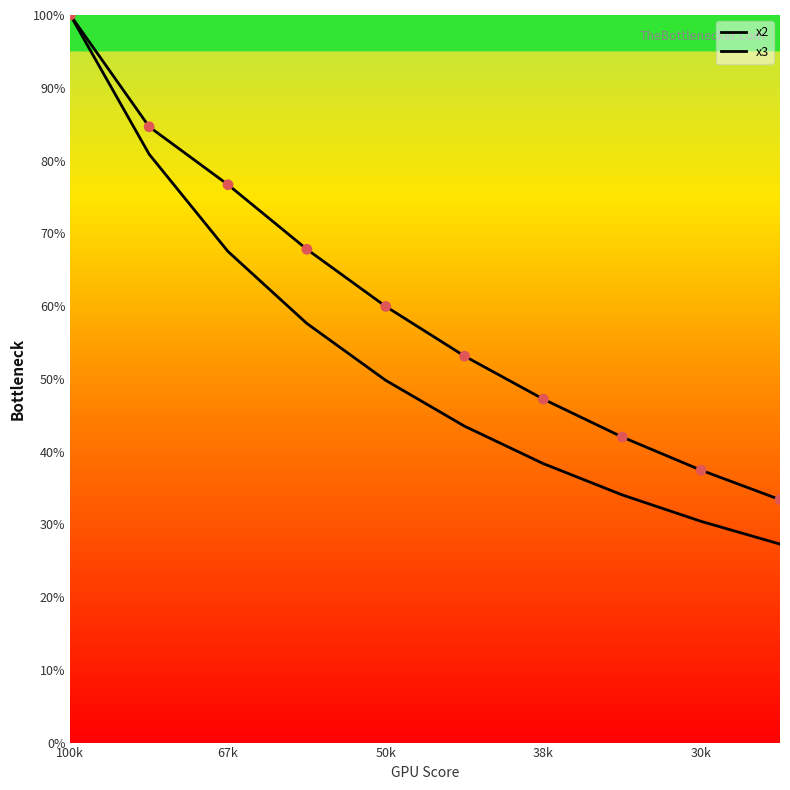

At which category is the sum across all series the highest?

100k